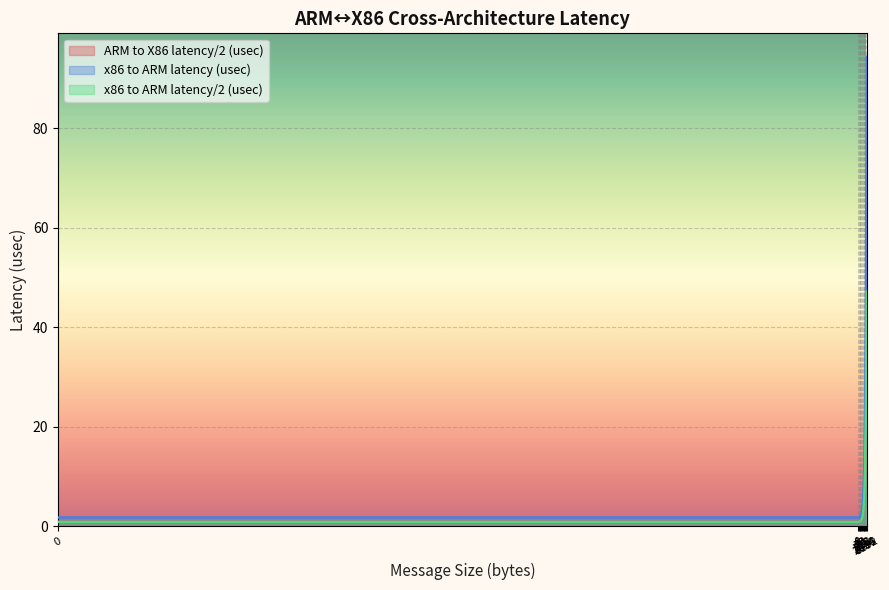

What is the maximum value for ARM to X86 latency/2 (usec)?

47.2